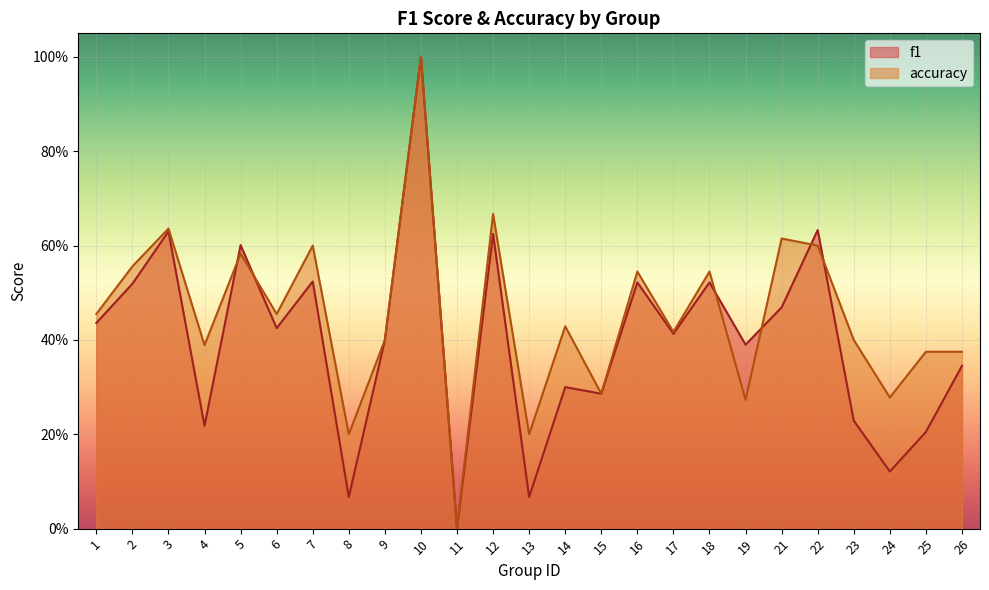

List the labels in order of f1 value, largest first.

10, 22, 3, 12, 5, 7, 16, 18, 2, 21, 1, 6, 17, 9, 19, 26, 14, 15, 23, 4, 25, 24, 8, 13, 11